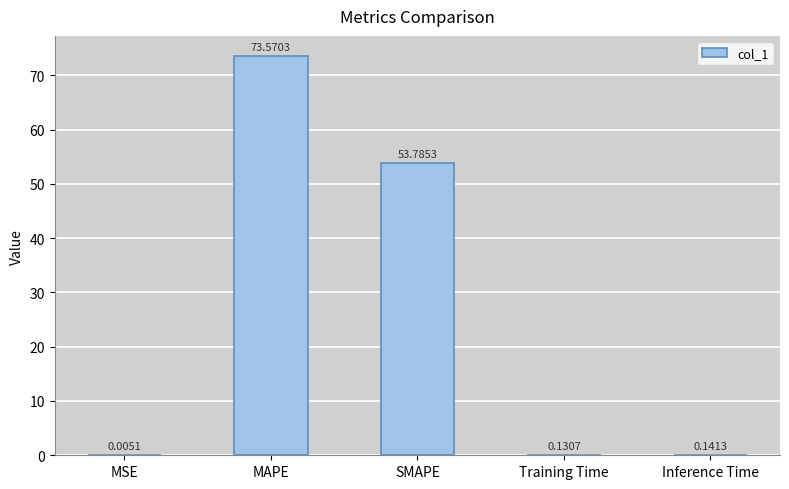

The chart shows a value of 53.8 at SMAPE. True or false?

True